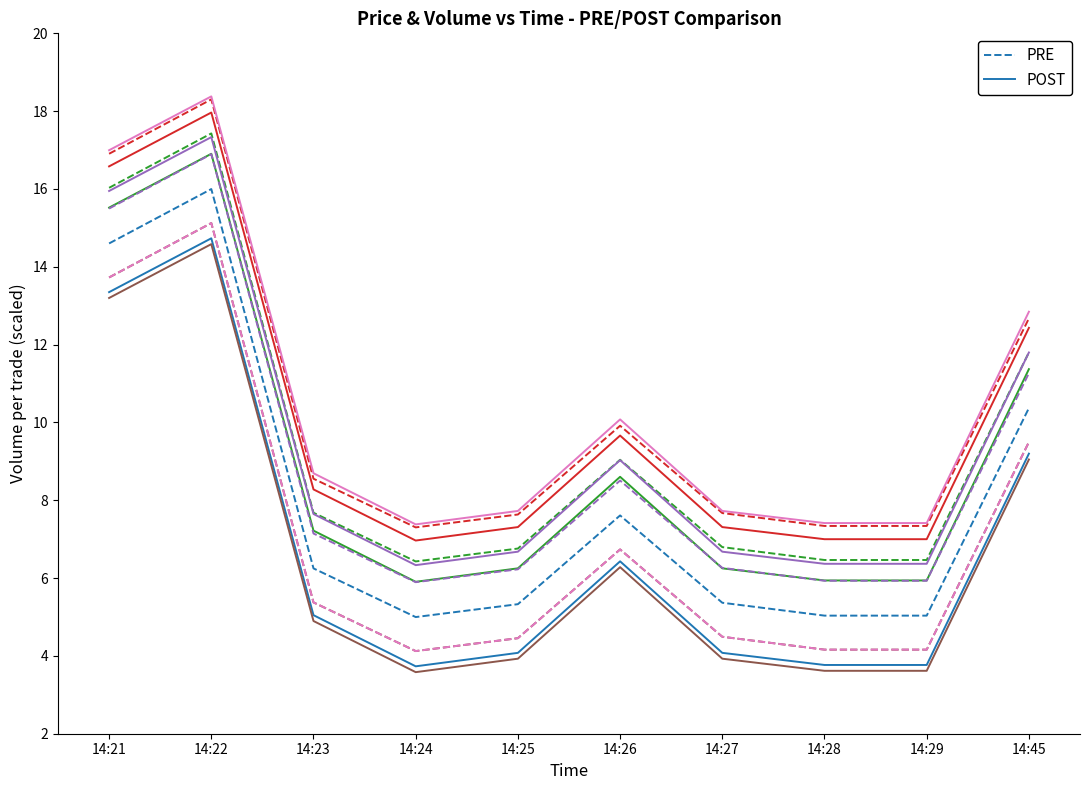

What is the maximum value for PRE?

16.0